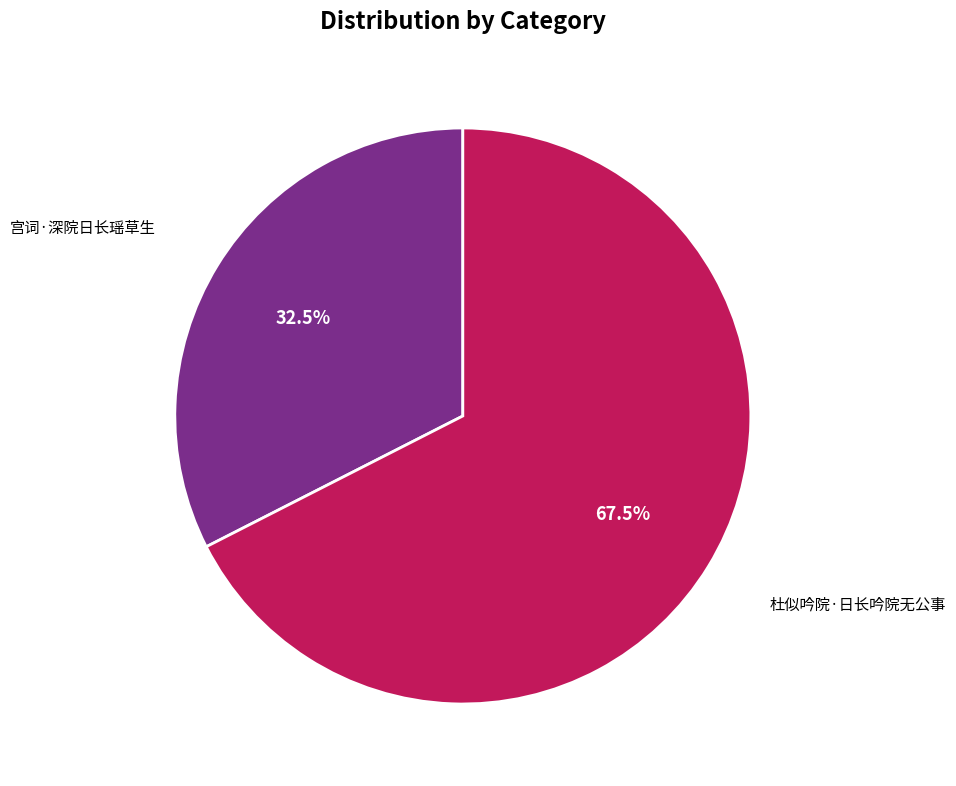

How many slices are in this pie chart?

2